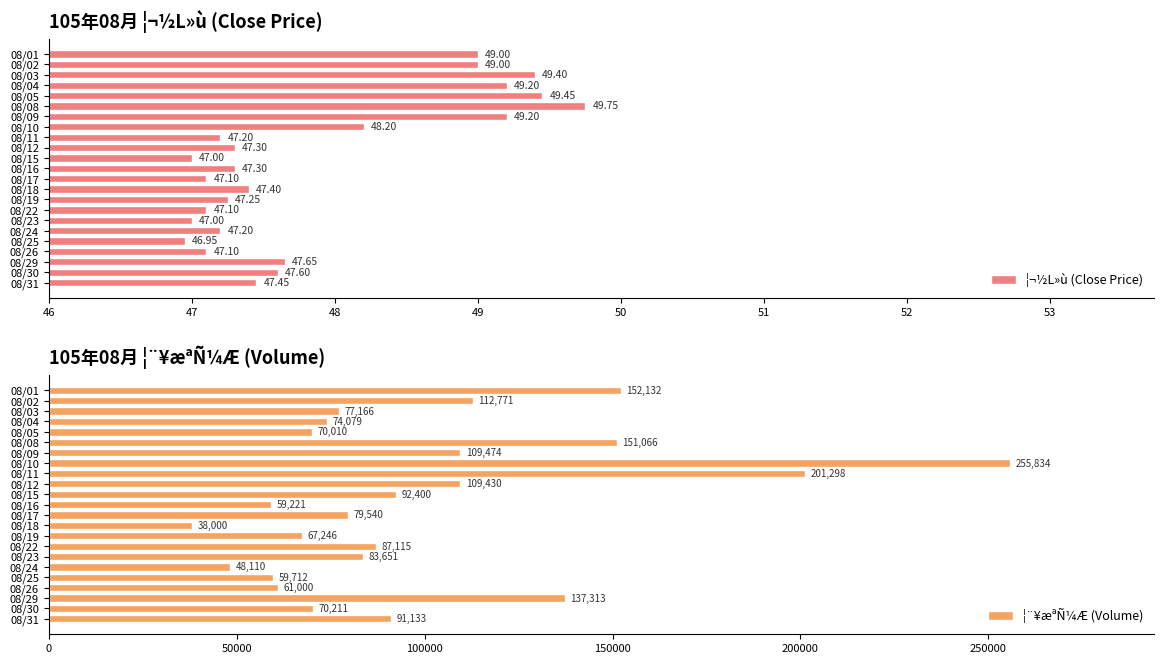

What is the sum of all ¦¬½L»ù (Close Price) values?

1101.8